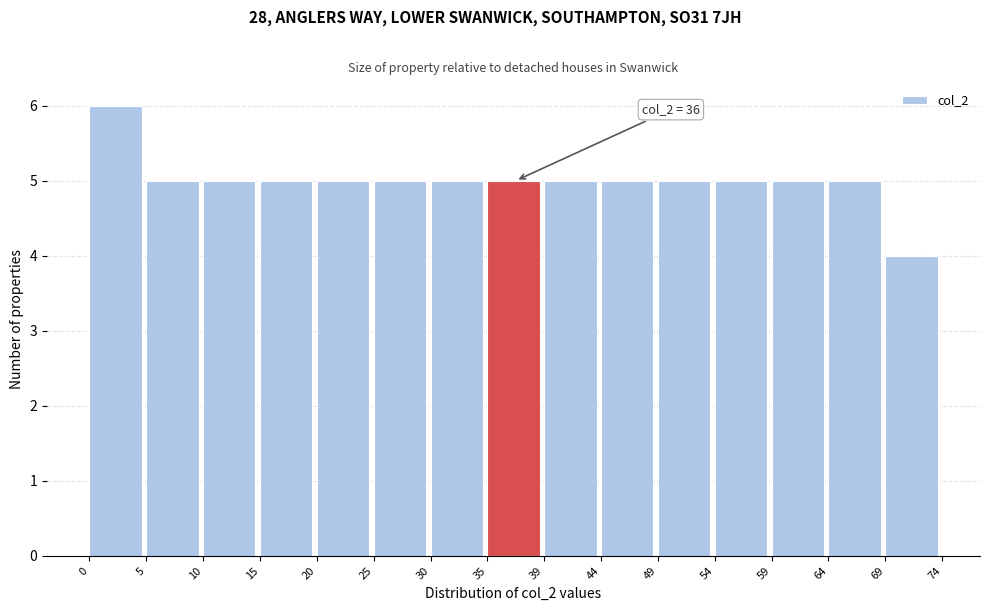

Which range on the x-axis has the tallest bar?

0 to 5